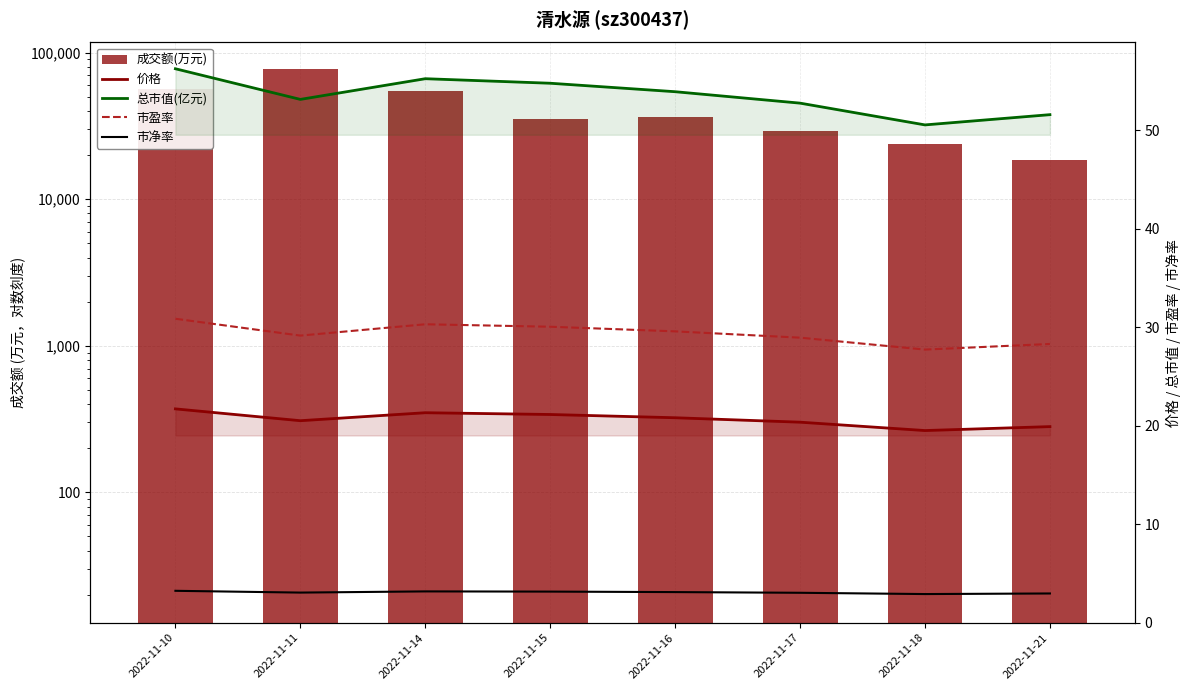

What is the smallest value displayed?

2.9